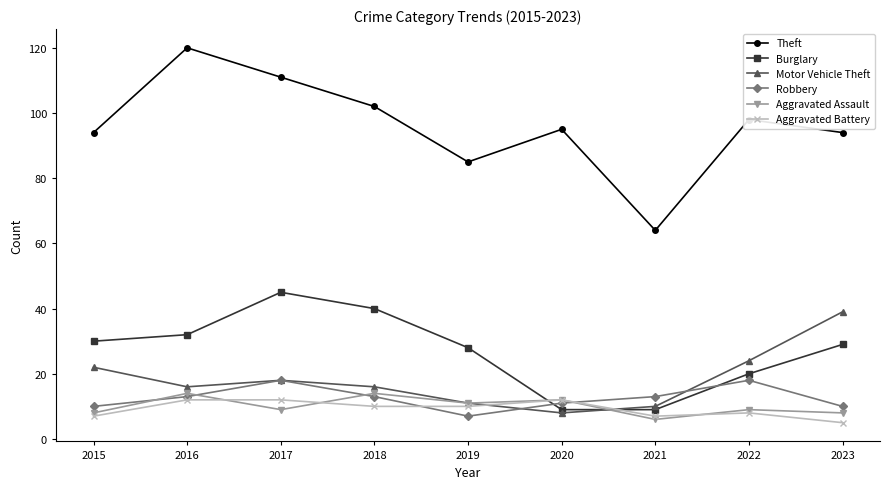

How many lines are shown in the chart?

6